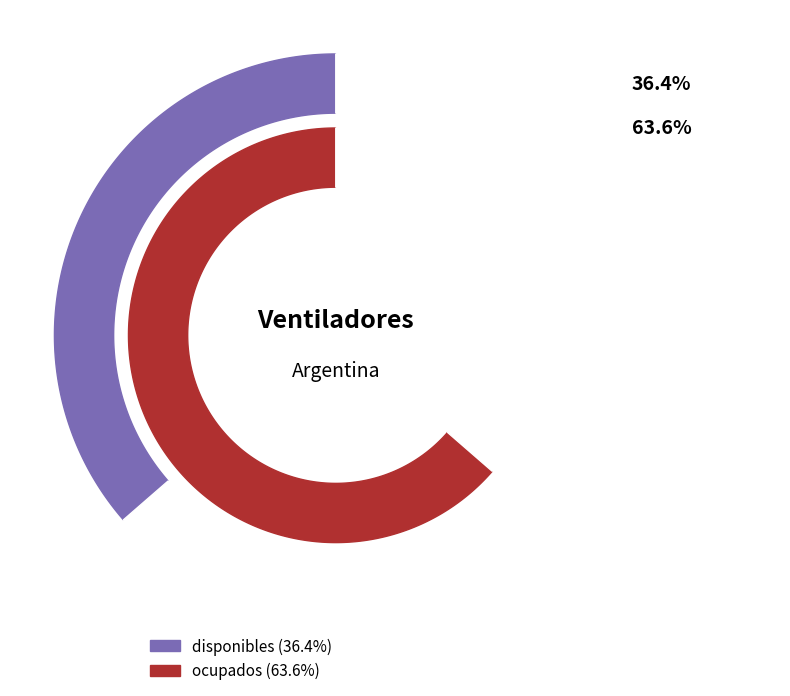

To the nearest percent, what portion does ocupados represent?

64%